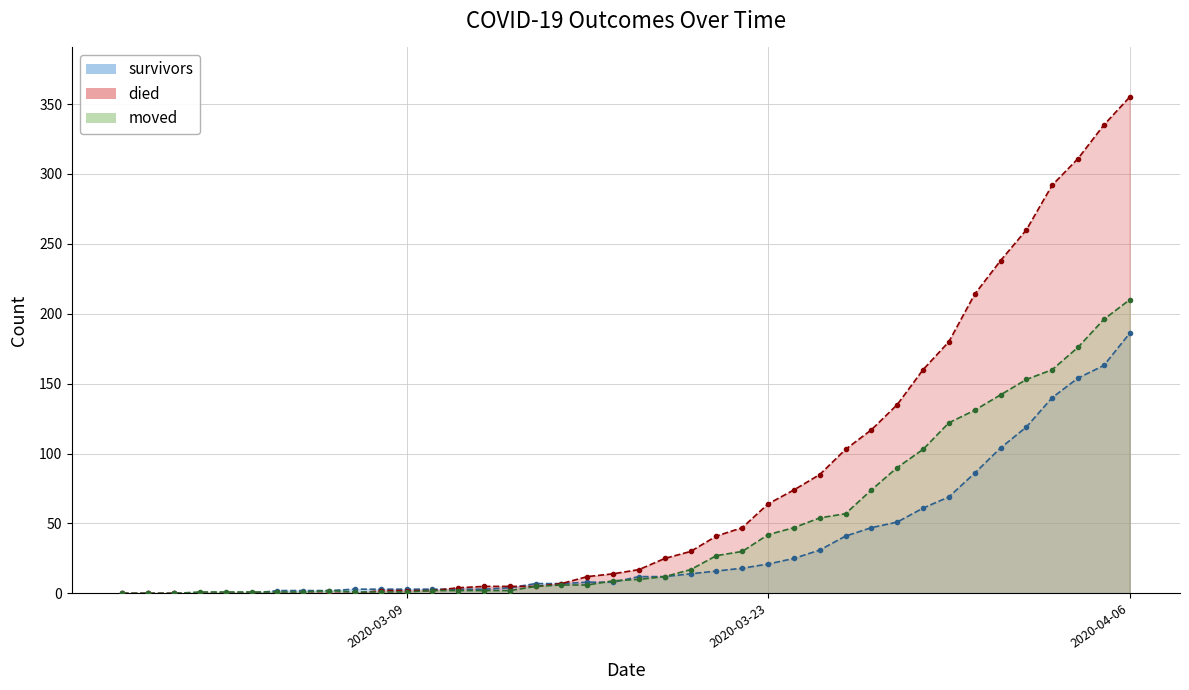

What is the difference between the maximum and minimum values in the survivors series?

186